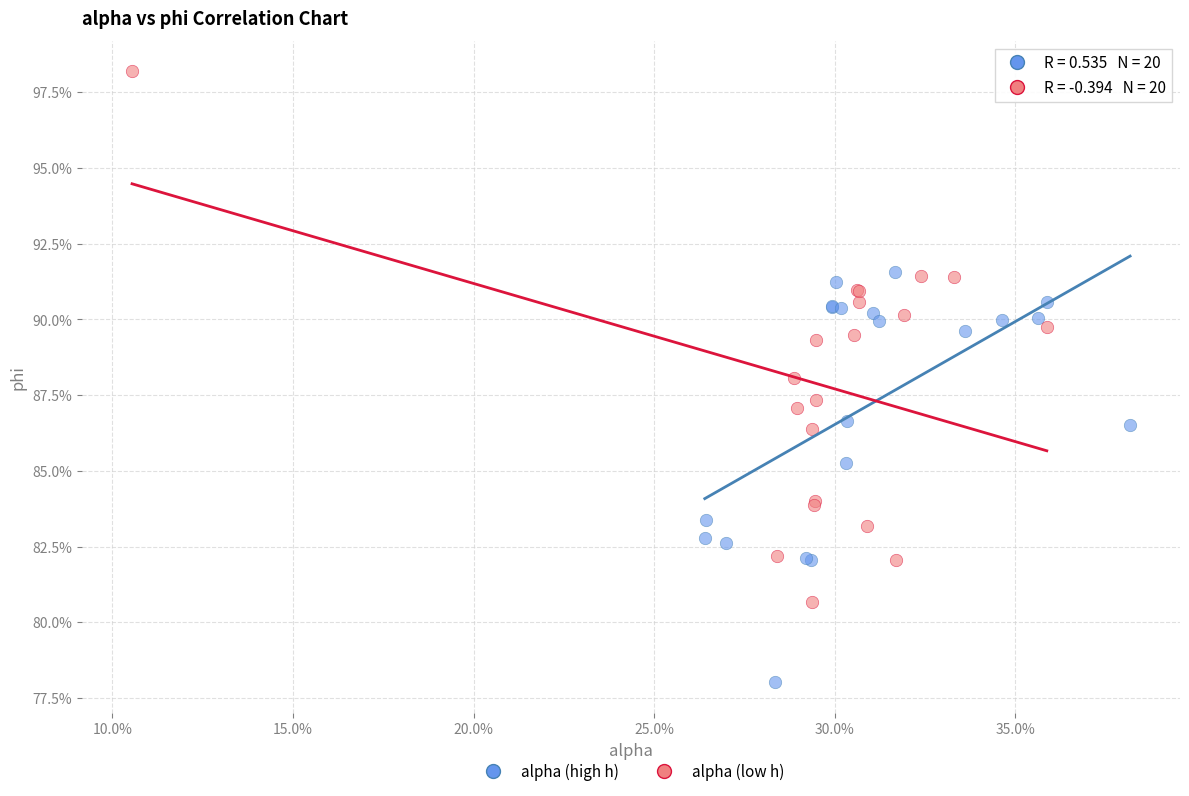

Which series reaches the minimum Y coordinate?

alpha (high h)